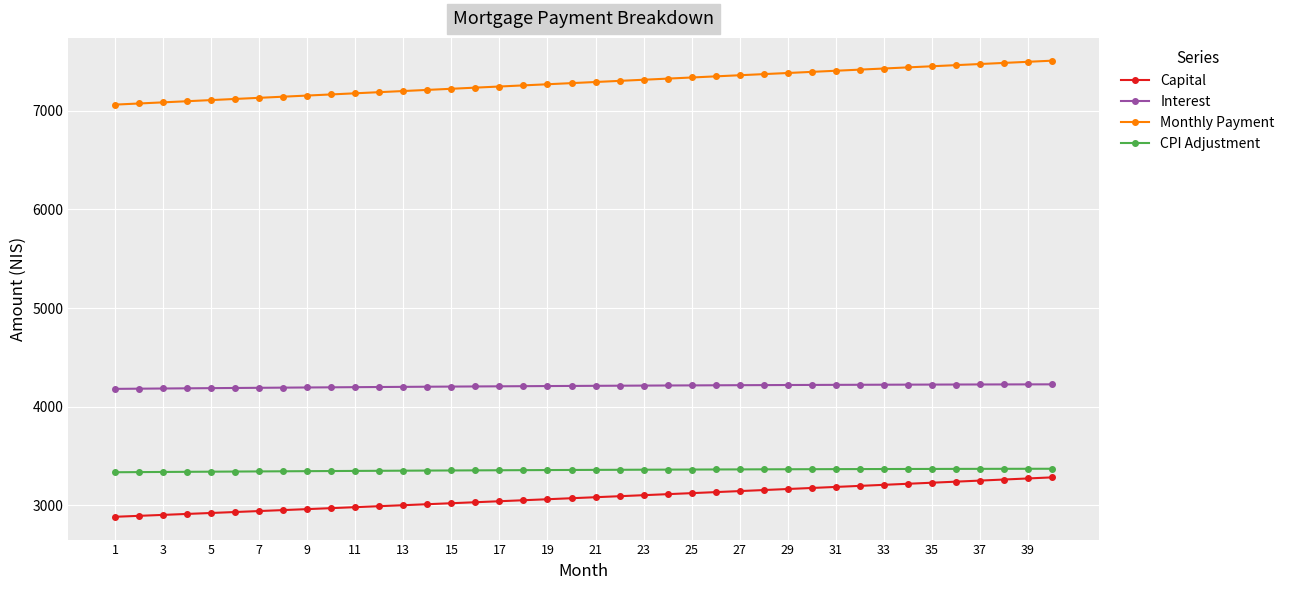

What is the average value of the Monthly Payment series?

7287.0